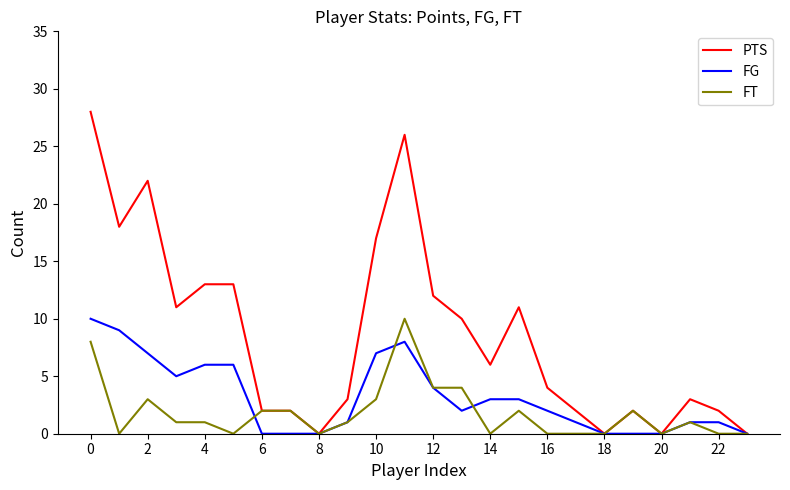

What is the highest value of the FG series?

10